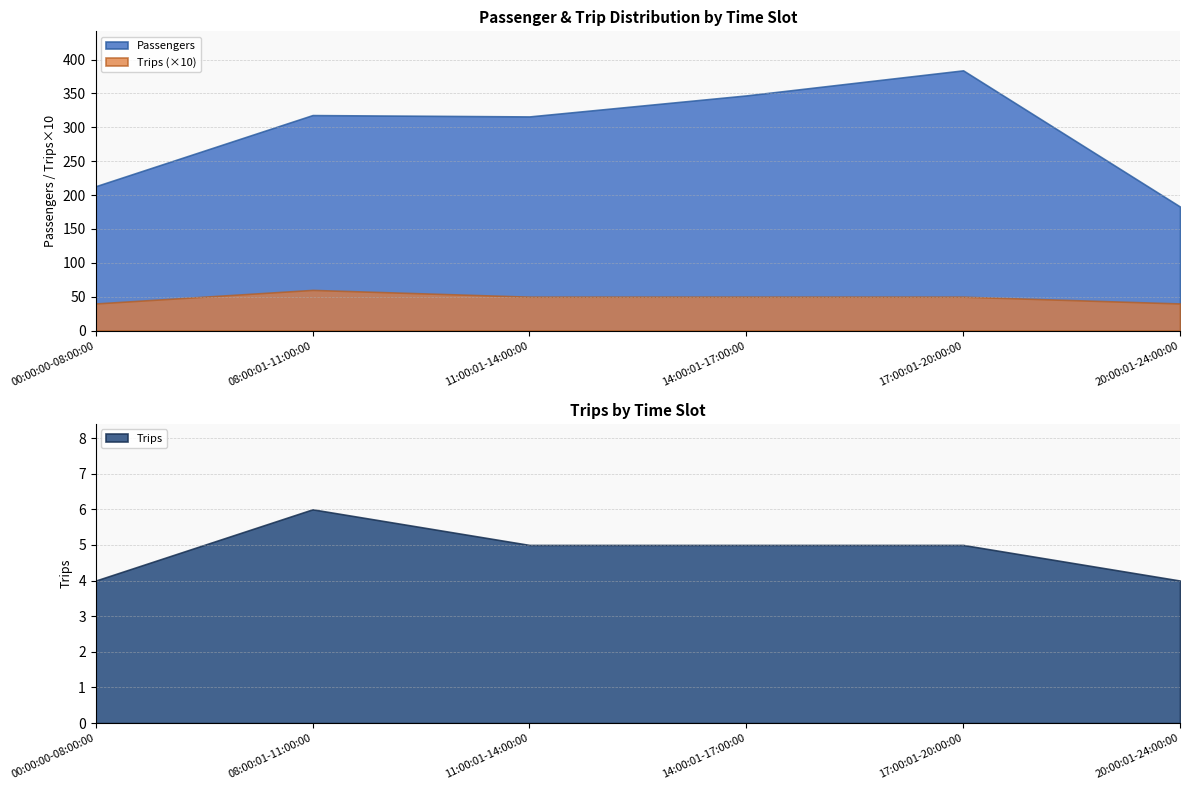

True or false: Passengers and Trips cross at least once.

False